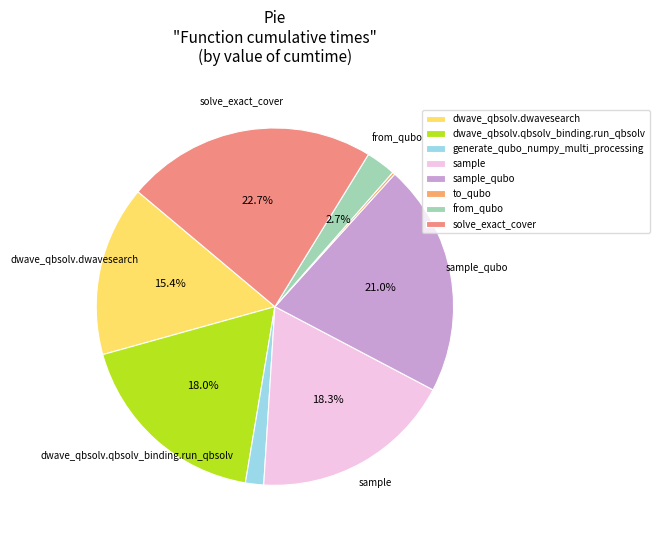

How many slices are in this pie chart?

8